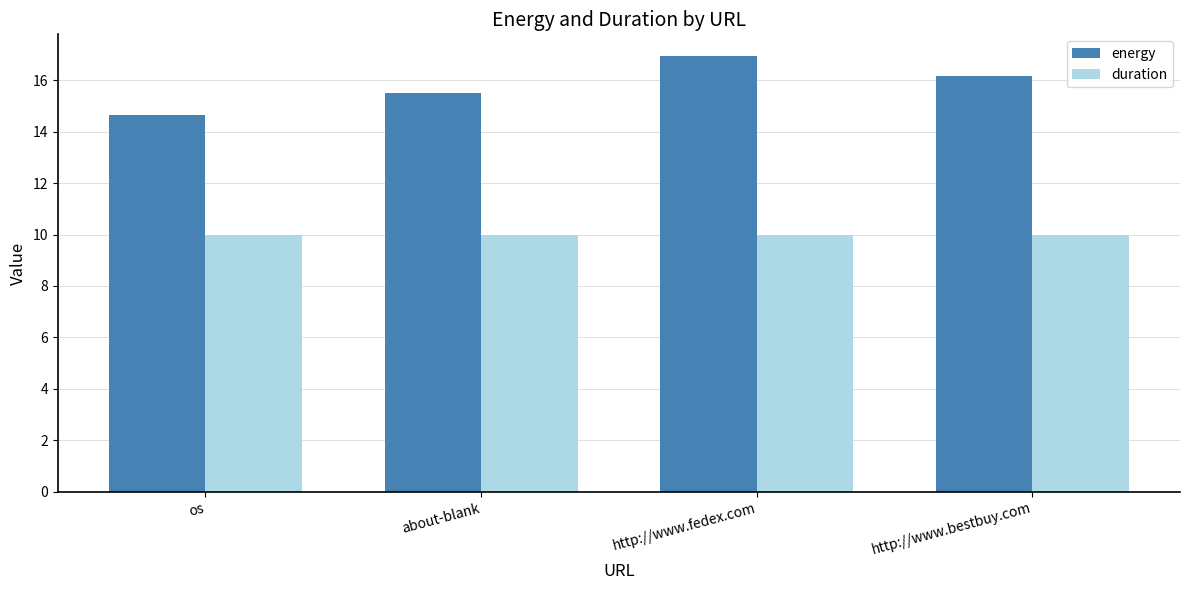

Rank the series by their average value, from lowest to highest.

duration, energy